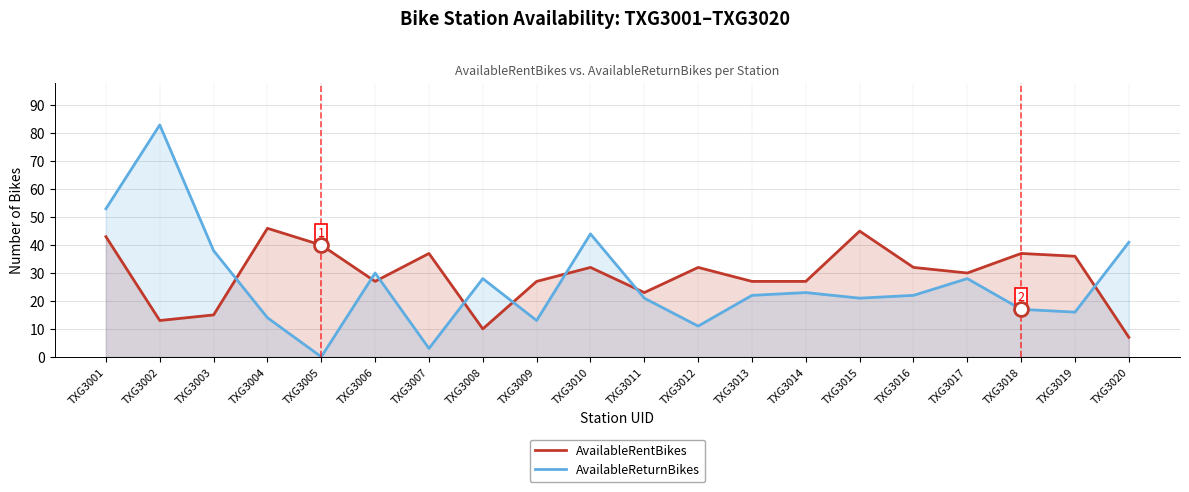

How many data points in AvailableRentBikes are less than 32?

10